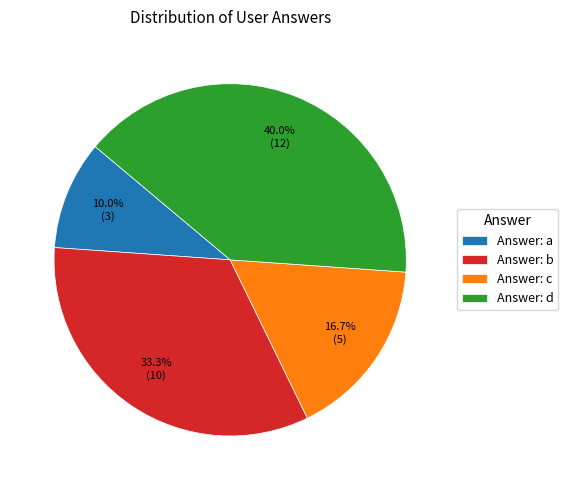

To the nearest percent, what is the difference between the largest and smallest slice percentages?

30%